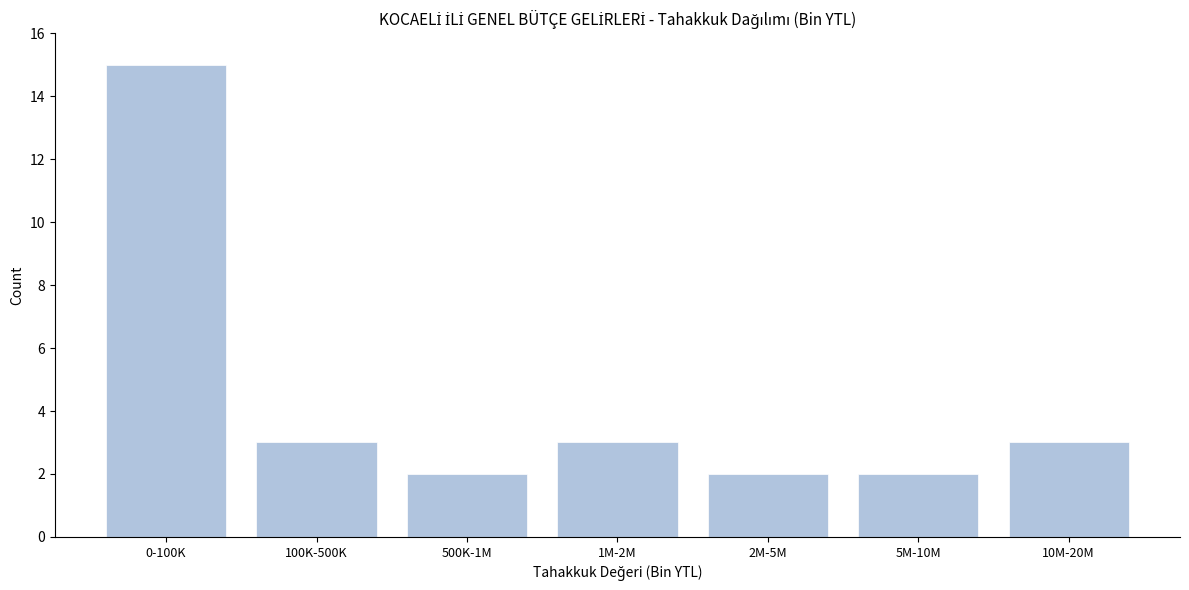

Reading left to right, extract all data points from this chart.

0-100K=15	100K-500K=3	500K-1M=2	1M-2M=3	2M-5M=2	5M-10M=2	10M-20M=3